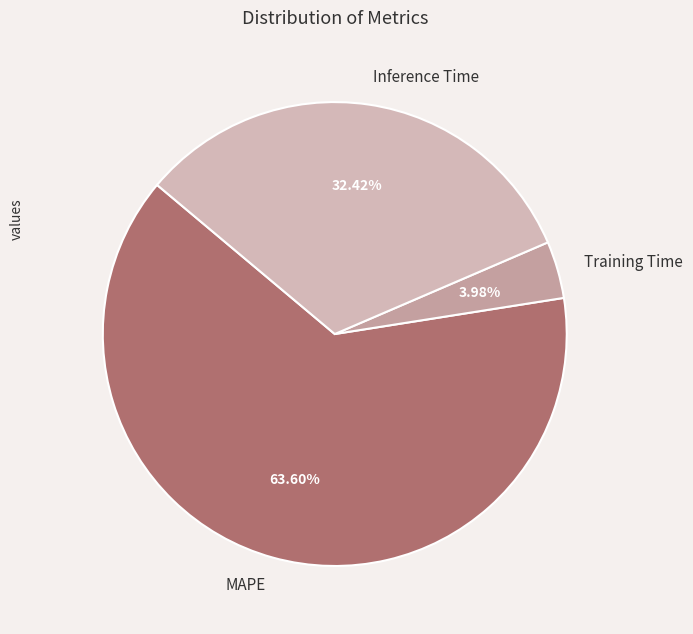

To the nearest percent, what is the average slice percentage?

33%